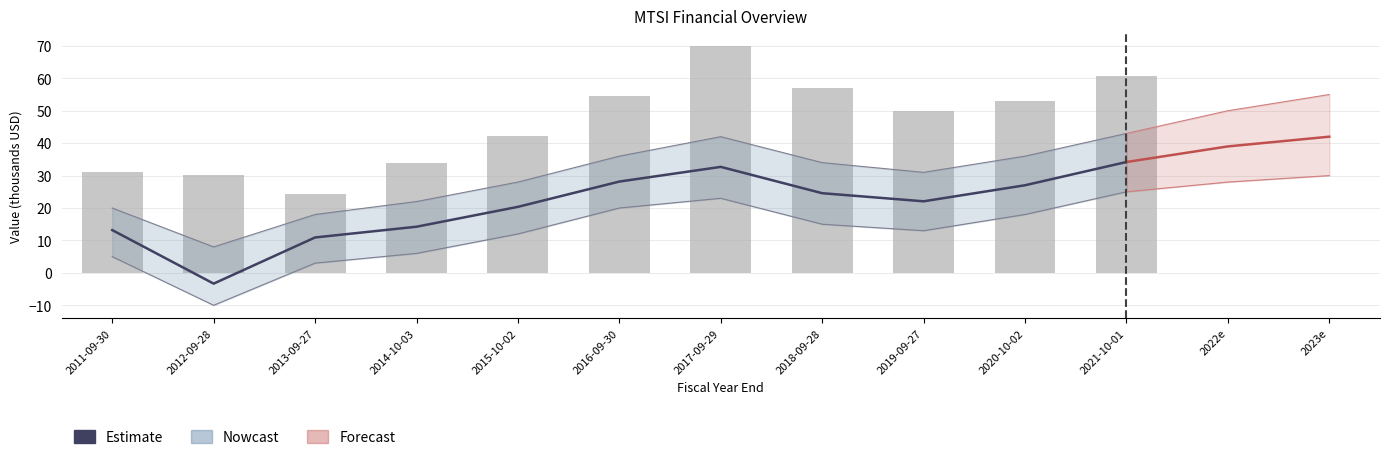

Which has a higher value, 2020-10-02 or 2021-10-01?

2021-10-01